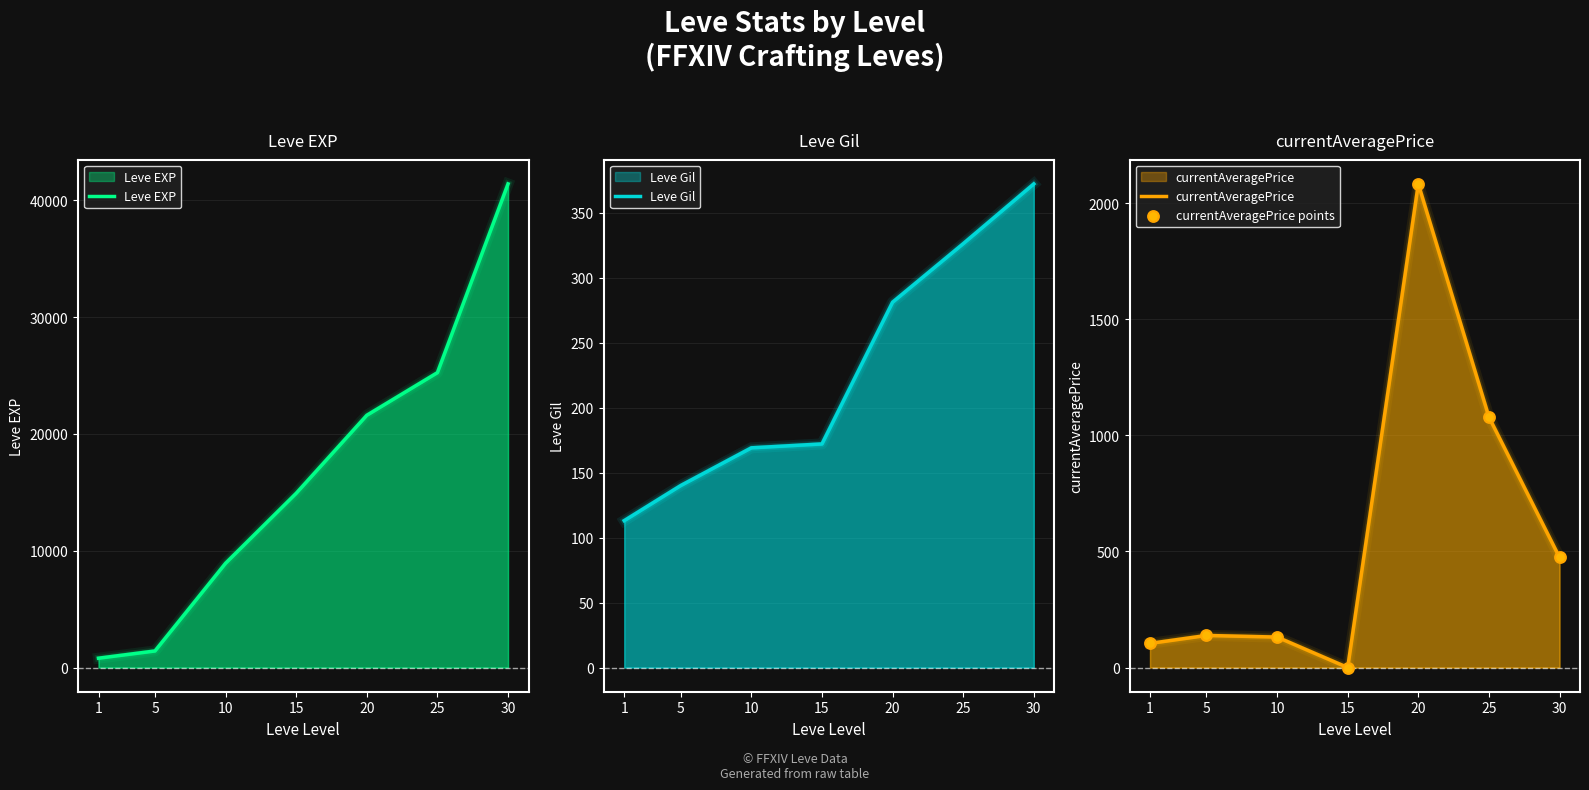

Which series contains the highest Y value?

Leve EXP